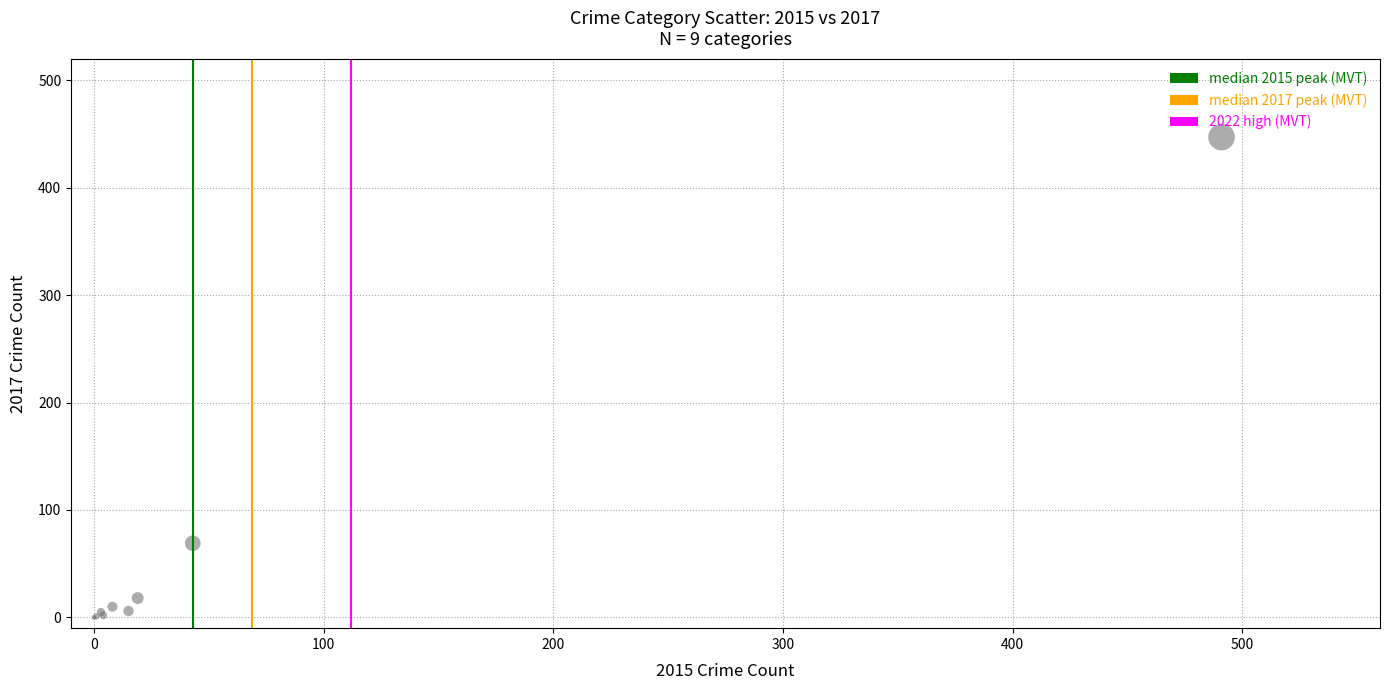

What Y value in the scatter plot is closest to 223?

69